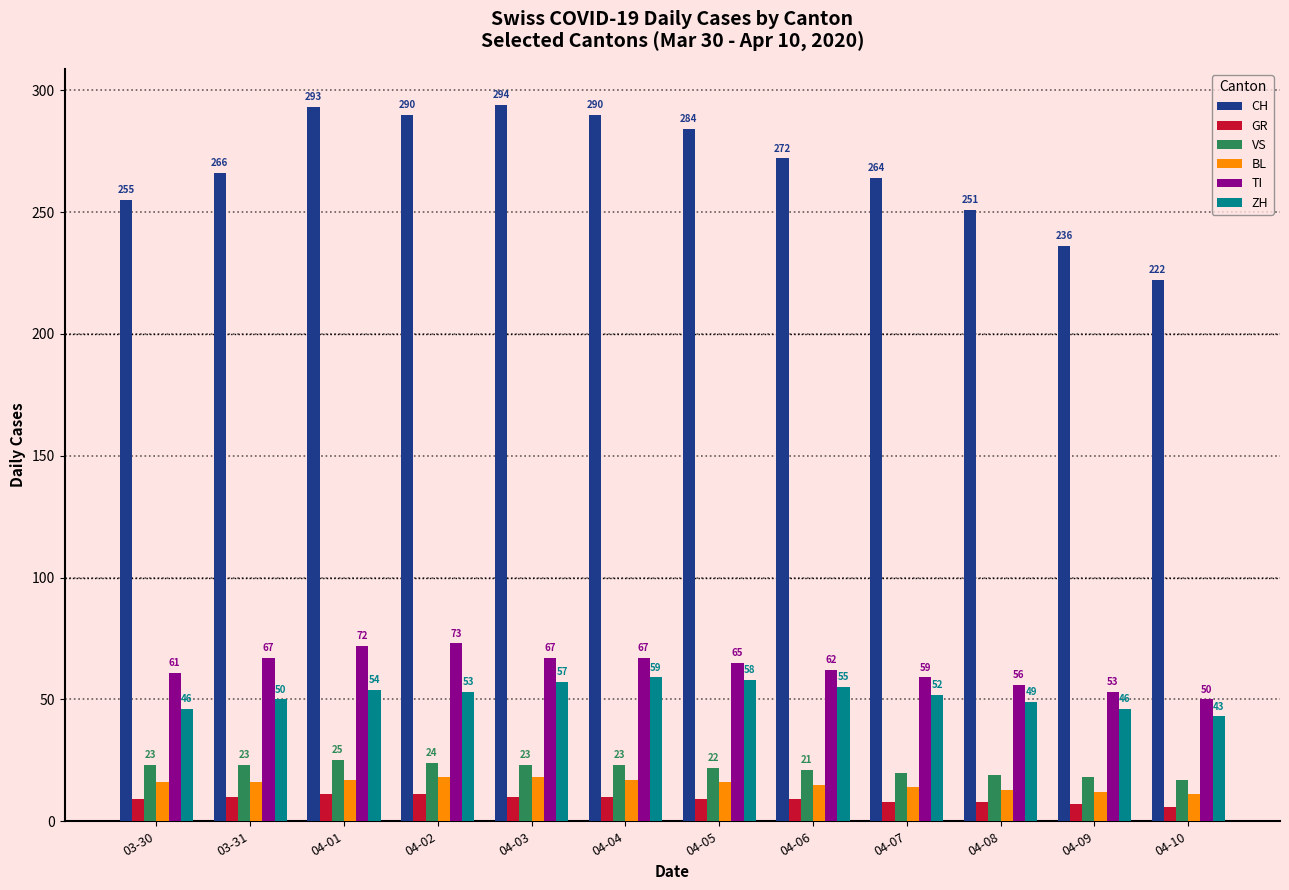

What is the average value of the GR series?

9